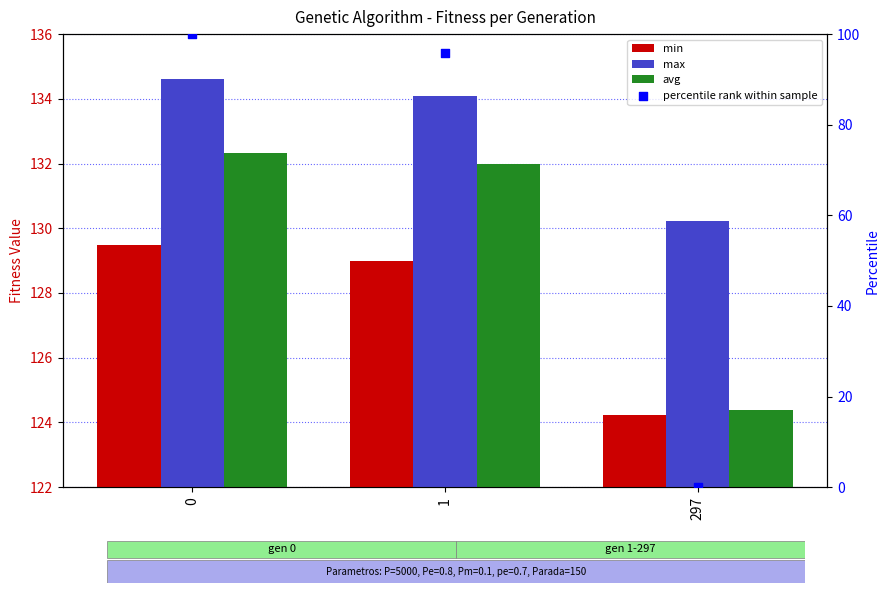

Is the value of avg at 0 greater than the value of min at 297?

Yes